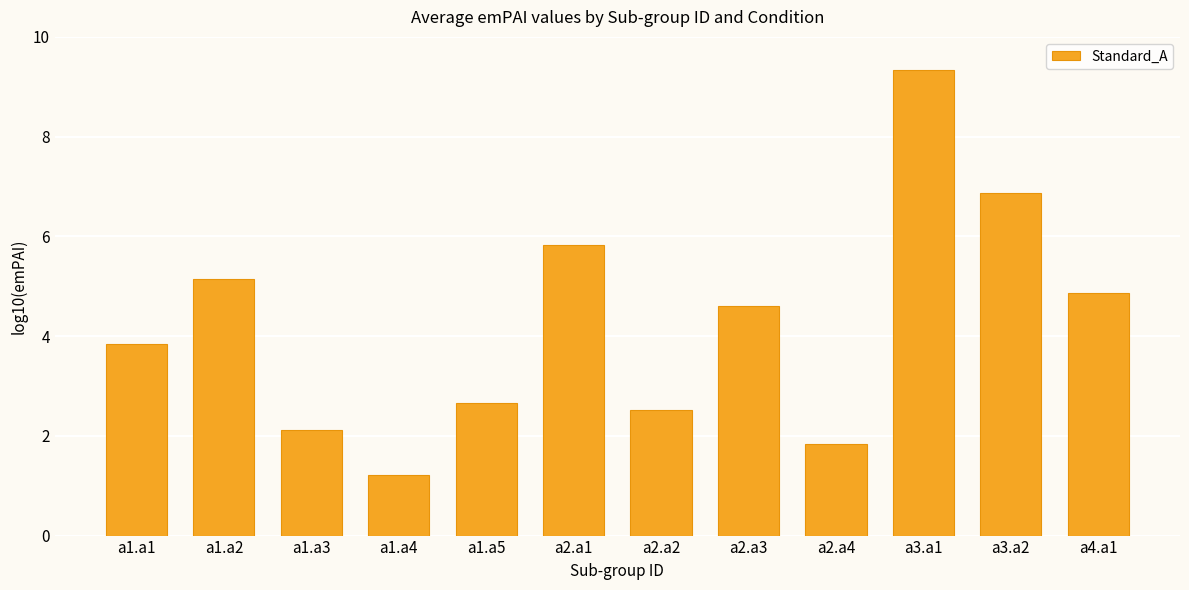

The value at a1.a4 is 1.2. True or false?

True